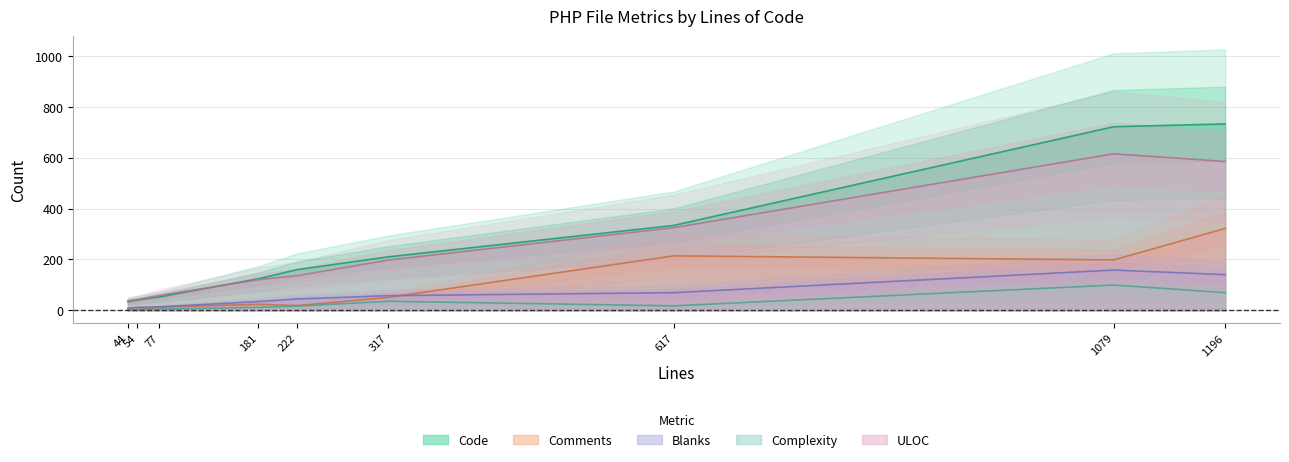

How many lines are shown in the chart?

5